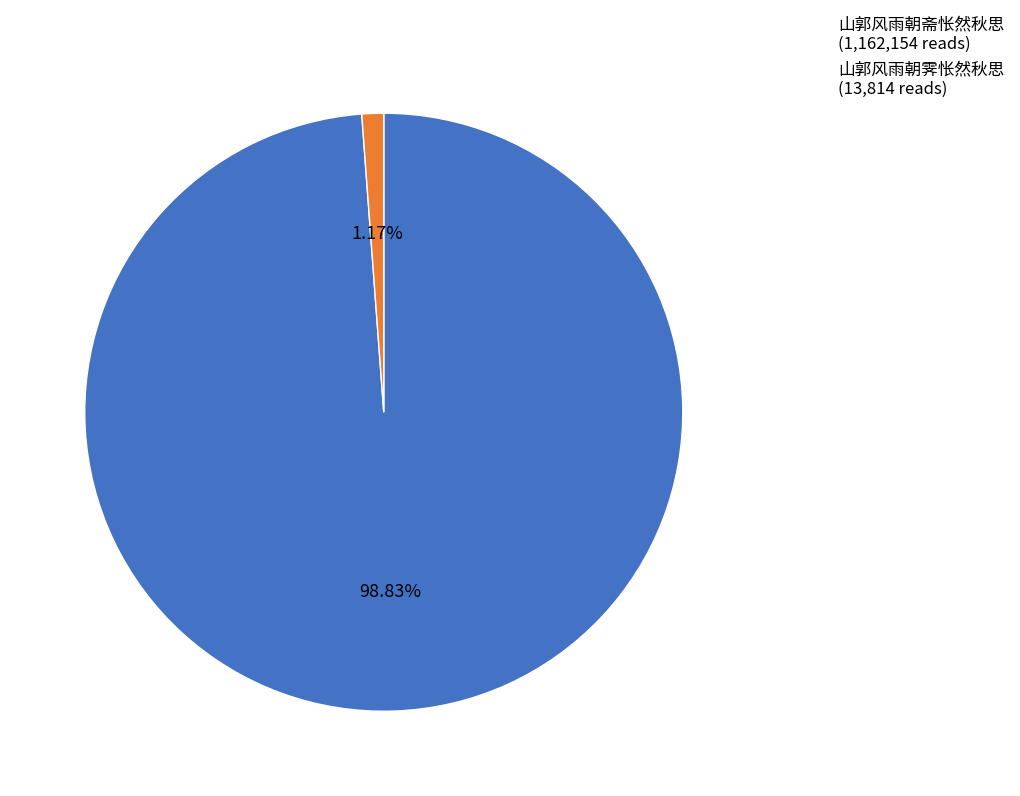

What portion of the pie excludes 山郭风雨朝霁怅然秋思?

98.8%